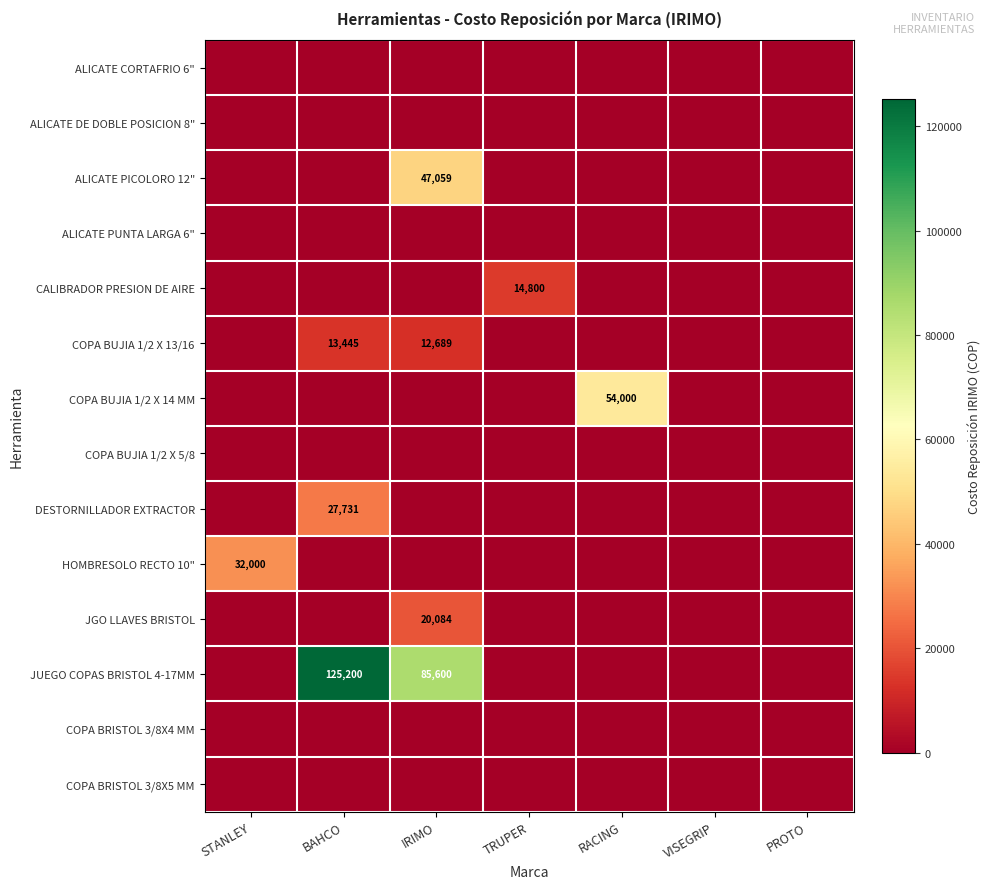

Is it true that HOMBRESOLO RECTO 10" equals 56182 at STANLEY?

False